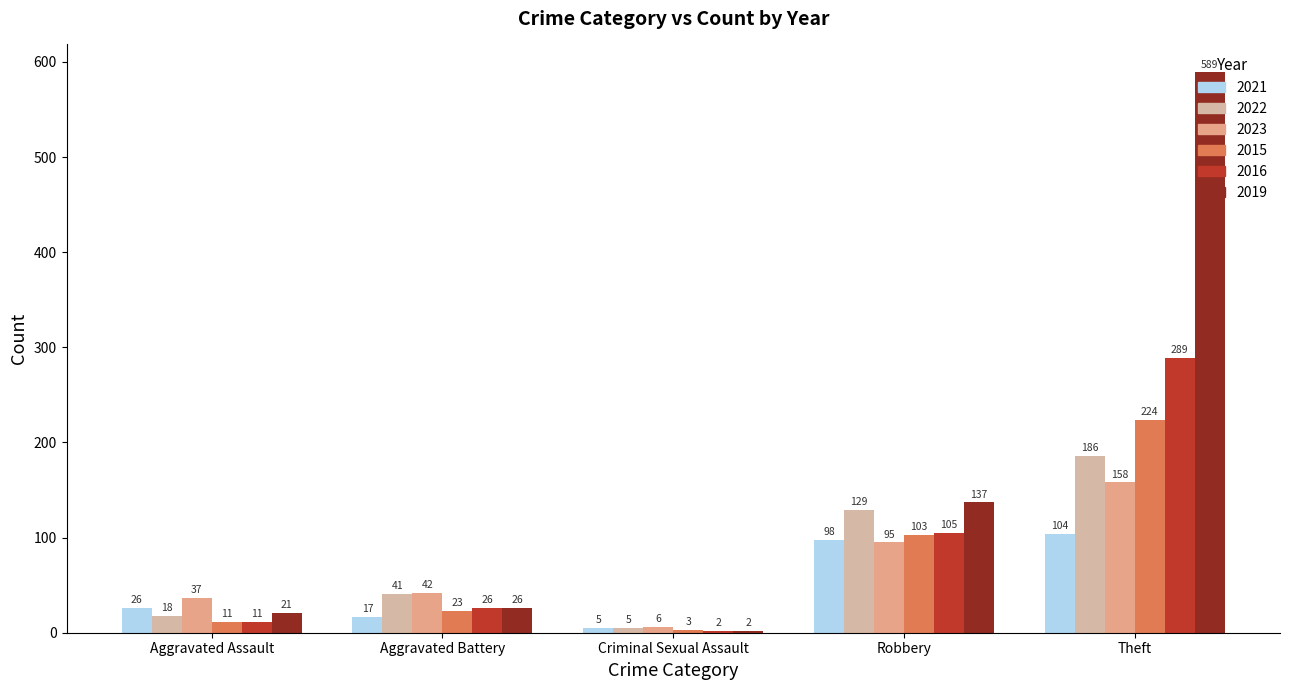

What is the sum of the 2015 values at Criminal Sexual Assault and Theft?

227